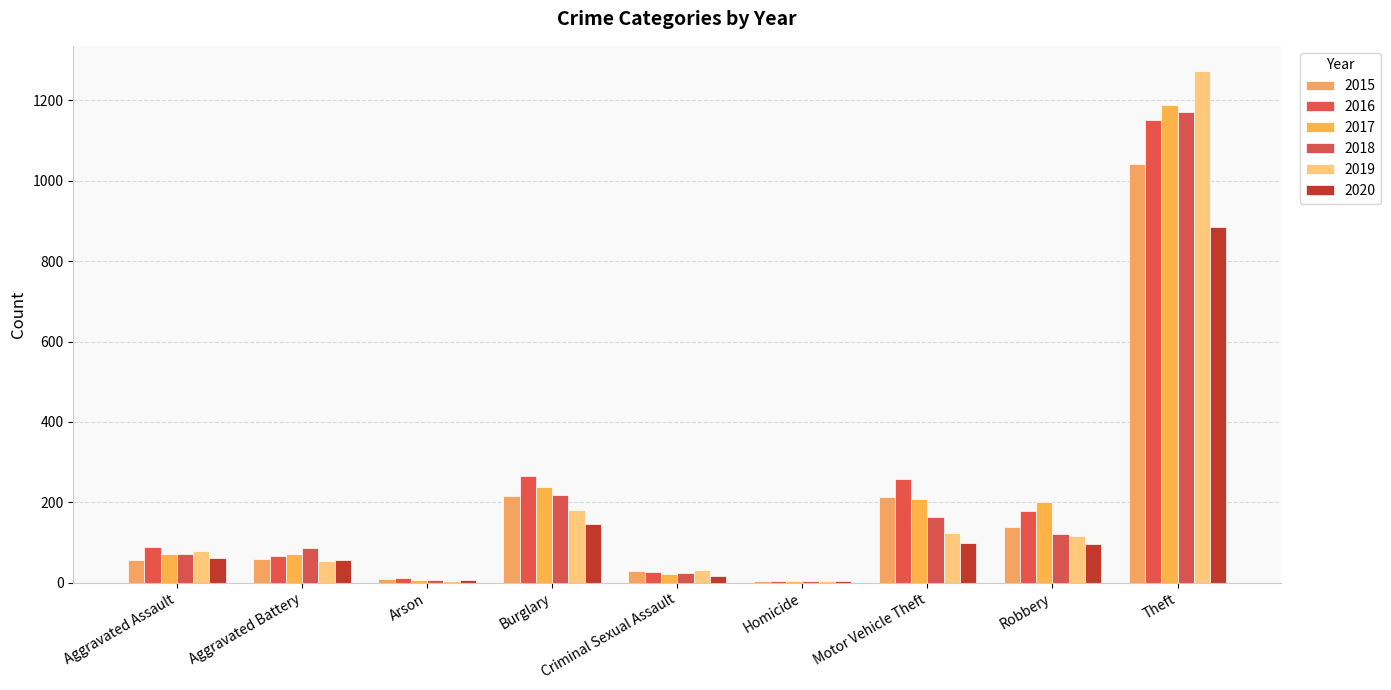

What is the spread (max minus min) of values at Robbery?

105